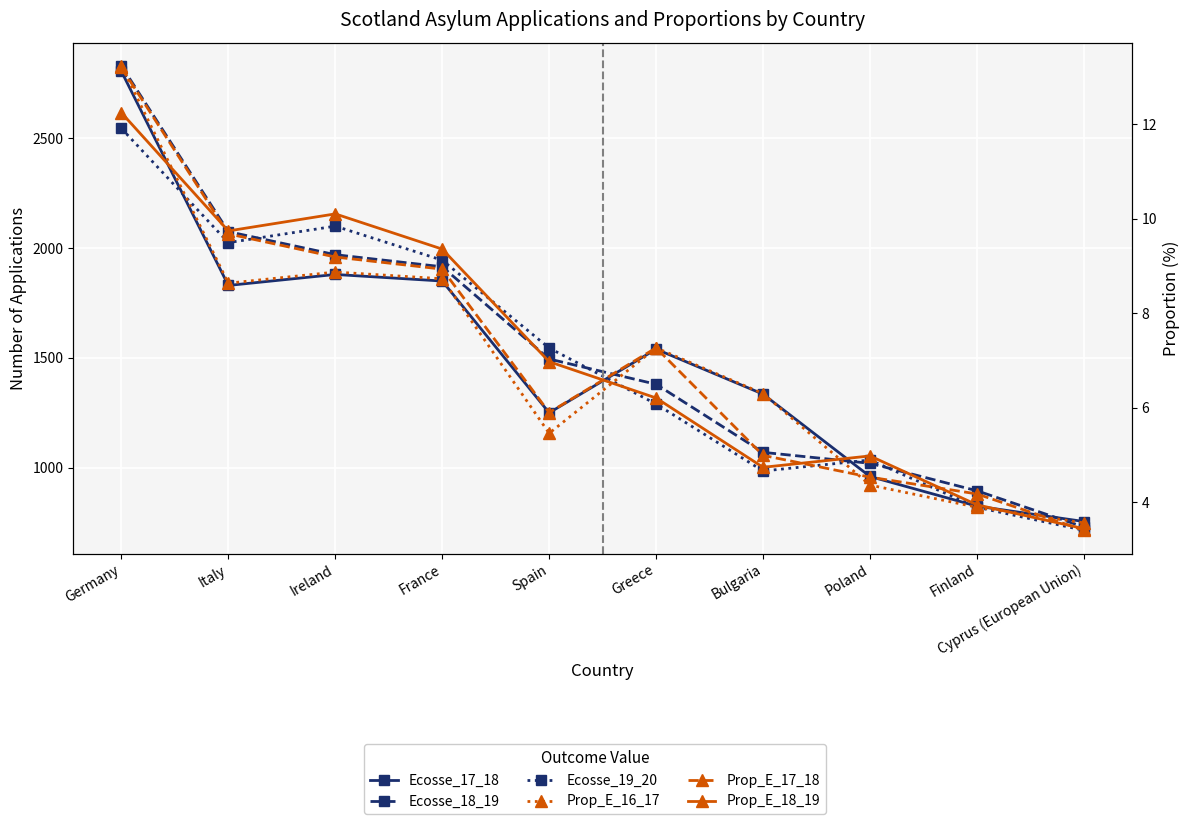

After their last crossing, which series has the higher values: Prop_E_18_19 or Prop_E_16_17?

Prop_E_16_17